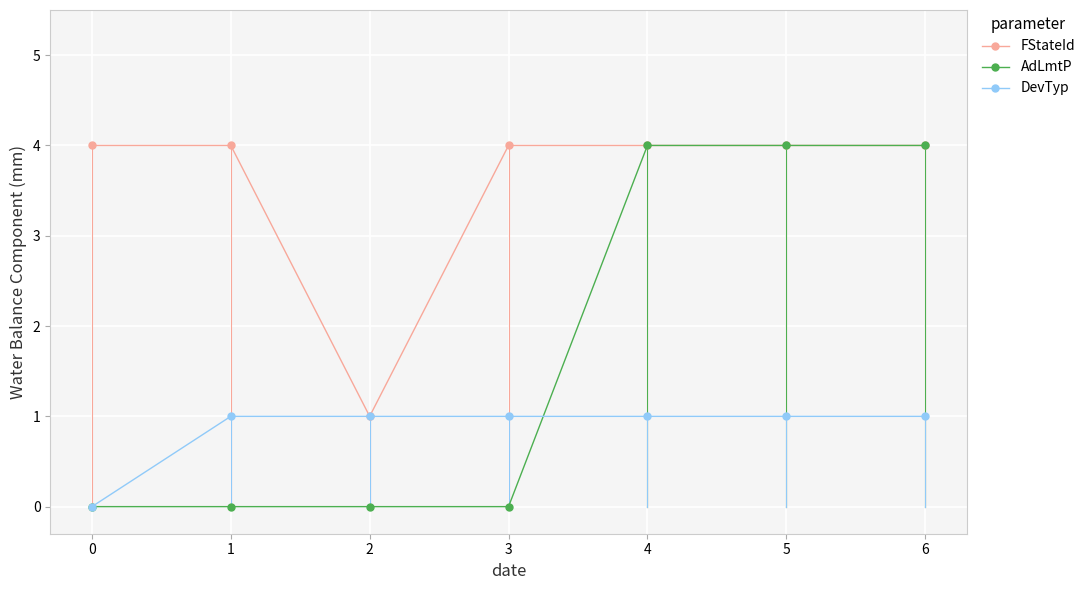

Reading right to left, extract all data points from this chart.

FStateId: 6=4	5=4	4=4	3=4	2=1	1=4	0=4
AdLmtP: 6=4	5=4	4=4	3=0	2=0	1=0	0=0
DevTyp: 6=1	5=1	4=1	3=1	2=1	1=1	0=0